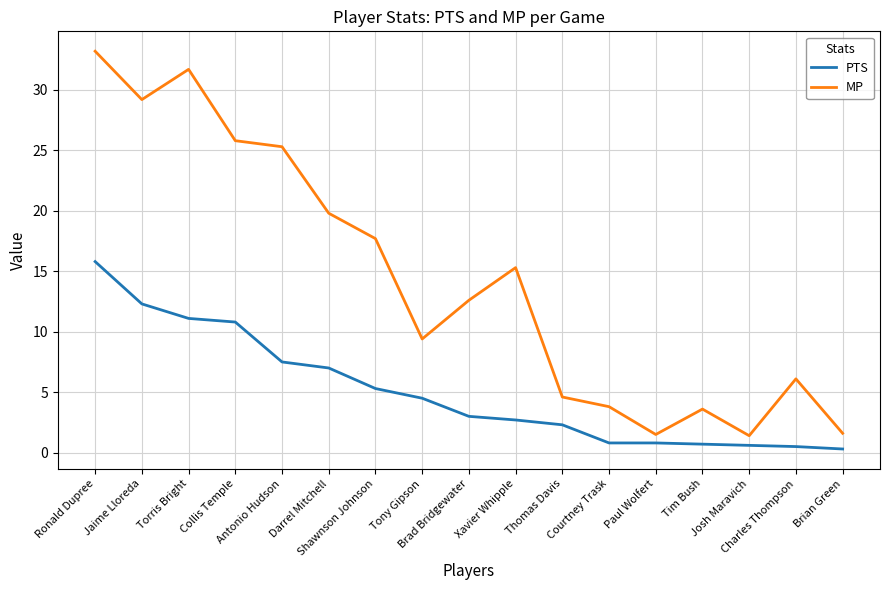

What is the highest value of the PTS series?

15.8